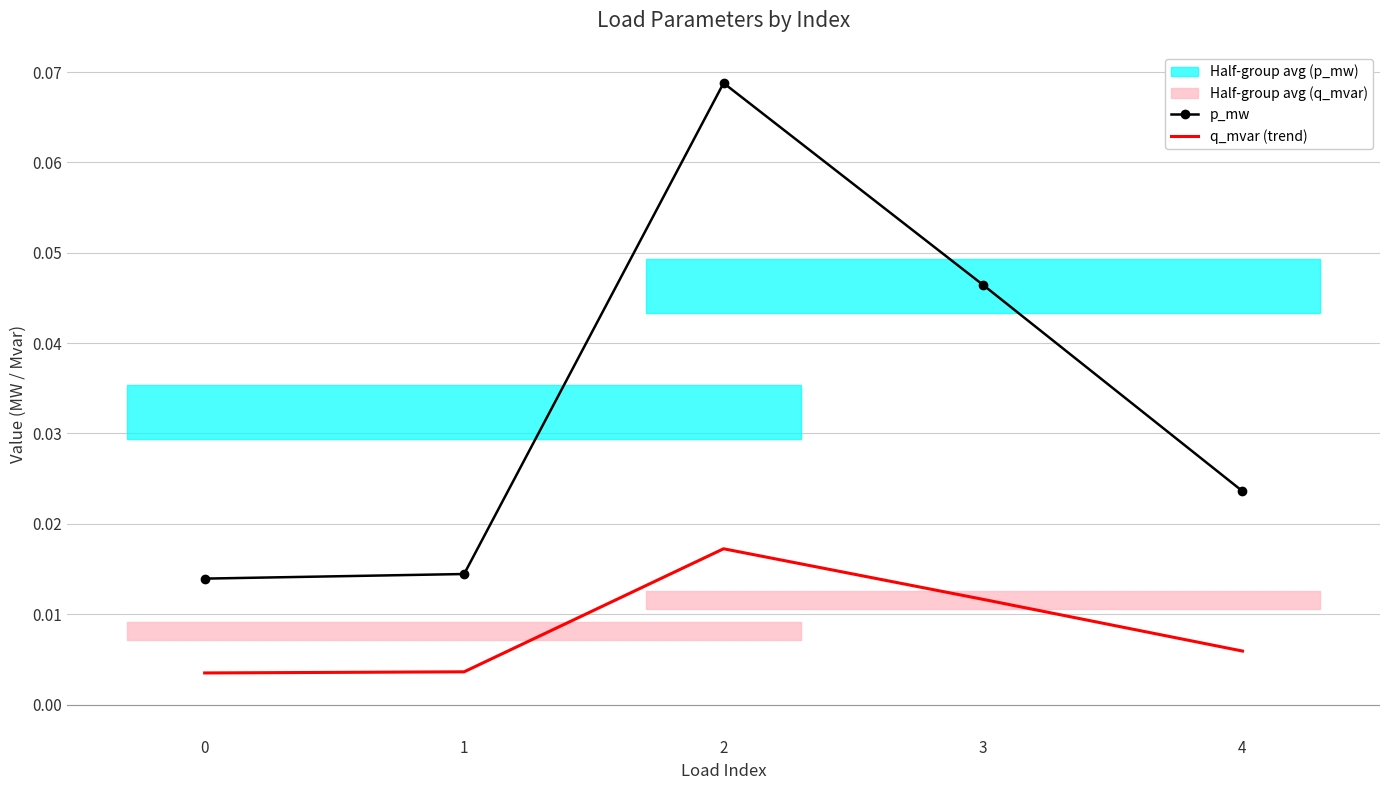

True or false: q_mvar (trend) has more than 0 points higher than both neighbors.

True